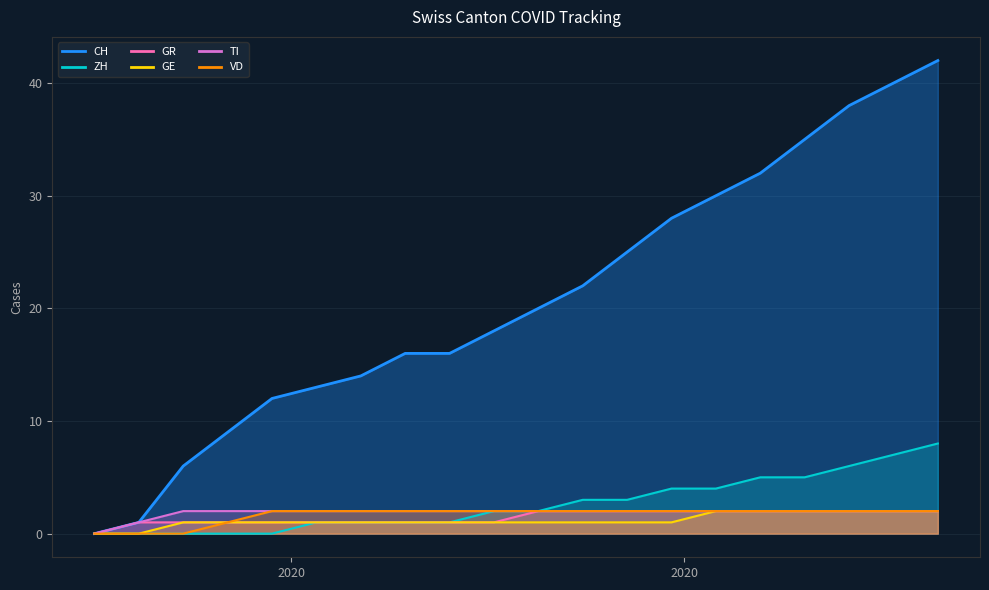

Reading right to left, transcribe all the data shown in this chart.

CH: 2020-10-11=42	2020-10-04=40	2020-09-27=38	2020-09-20=35	2020-09-13=32	2020-09-06=30	2020-08-30=28	2020-08-23=25	2020-08-16=22	2020-08-09=20	2020-08-02=18	2020-07-26=16	2020-07-19=16	2020-07-12=14	2020-07-05=13	2020-06-28=12	2020-06-21=9	2020-06-14=6	2020-06-07=1	2020-05-31=0
ZH: 2020-10-11=8	2020-10-04=7	2020-09-27=6	2020-09-20=5	2020-09-13=5	2020-09-06=4	2020-08-30=4	2020-08-23=3	2020-08-16=3	2020-08-09=2	2020-08-02=2	2020-07-26=1	2020-07-19=1	2020-07-12=1	2020-07-05=1	2020-06-28=0	2020-06-21=0	2020-06-14=0	2020-06-07=0	2020-05-31=0
GR: 2020-10-11=2	2020-10-04=2	2020-09-27=2	2020-09-20=2	2020-09-13=2	2020-09-06=2	2020-08-30=2	2020-08-23=2	2020-08-16=2	2020-08-09=2	2020-08-02=1	2020-07-26=1	2020-07-19=1	2020-07-12=1	2020-07-05=1	2020-06-28=1	2020-06-21=1	2020-06-14=1	2020-06-07=1	2020-05-31=0
GE: 2020-10-11=2	2020-10-04=2	2020-09-27=2	2020-09-20=2	2020-09-13=2	2020-09-06=2	2020-08-30=1	2020-08-23=1	2020-08-16=1	2020-08-09=1	2020-08-02=1	2020-07-26=1	2020-07-19=1	2020-07-12=1	2020-07-05=1	2020-06-28=1	2020-06-21=1	2020-06-14=1	2020-06-07=0	2020-05-31=0
TI: 2020-10-11=2	2020-10-04=2	2020-09-27=2	2020-09-20=2	2020-09-13=2	2020-09-06=2	2020-08-30=2	2020-08-23=2	2020-08-16=2	2020-08-09=2	2020-08-02=2	2020-07-26=2	2020-07-19=2	2020-07-12=2	2020-07-05=2	2020-06-28=2	2020-06-21=2	2020-06-14=2	2020-06-07=1	2020-05-31=0
VD: 2020-10-11=2	2020-10-04=2	2020-09-27=2	2020-09-20=2	2020-09-13=2	2020-09-06=2	2020-08-30=2	2020-08-23=2	2020-08-16=2	2020-08-09=2	2020-08-02=2	2020-07-26=2	2020-07-19=2	2020-07-12=2	2020-07-05=2	2020-06-28=2	2020-06-21=1	2020-06-14=0	2020-06-07=0	2020-05-31=0